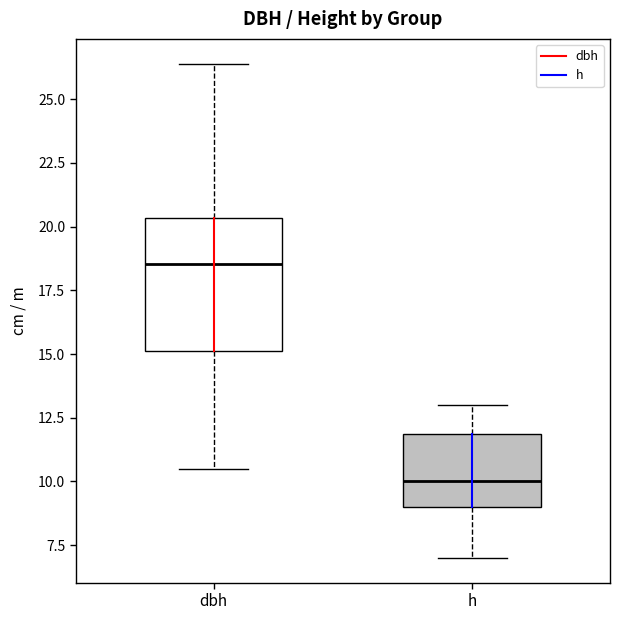

Which box is the tallest, from its lower edge to its upper edge?

dbh